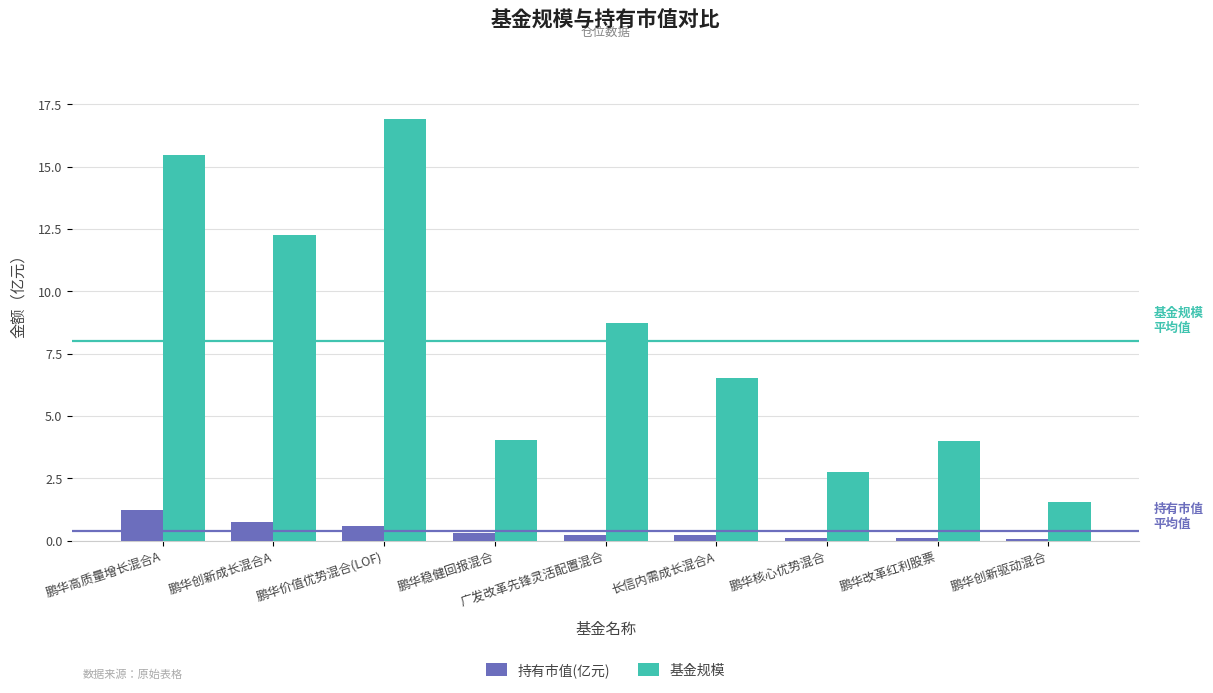

What is the value of the 持有市值(亿元) bar at the 9th from the left?

0.1